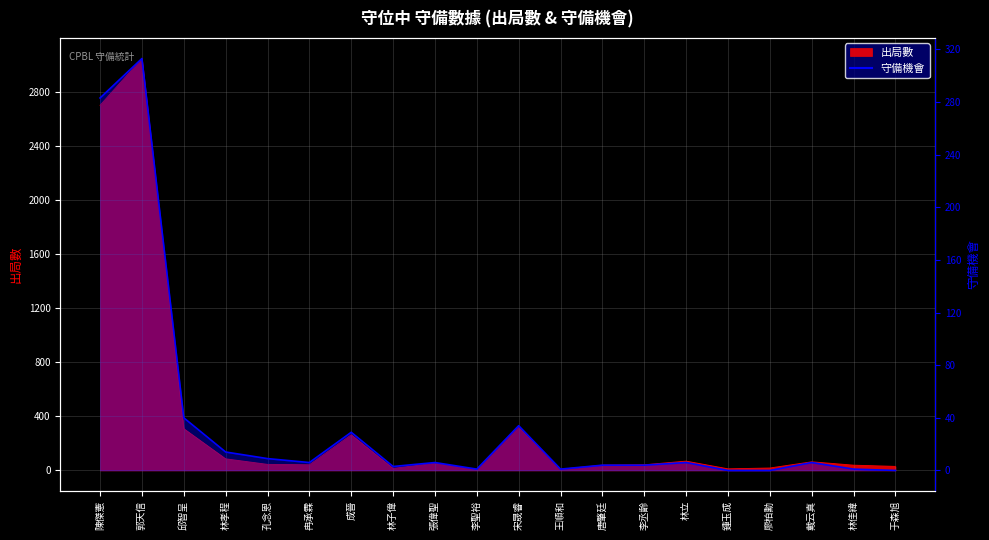

Where does the data first go above 6?

陳傑憲